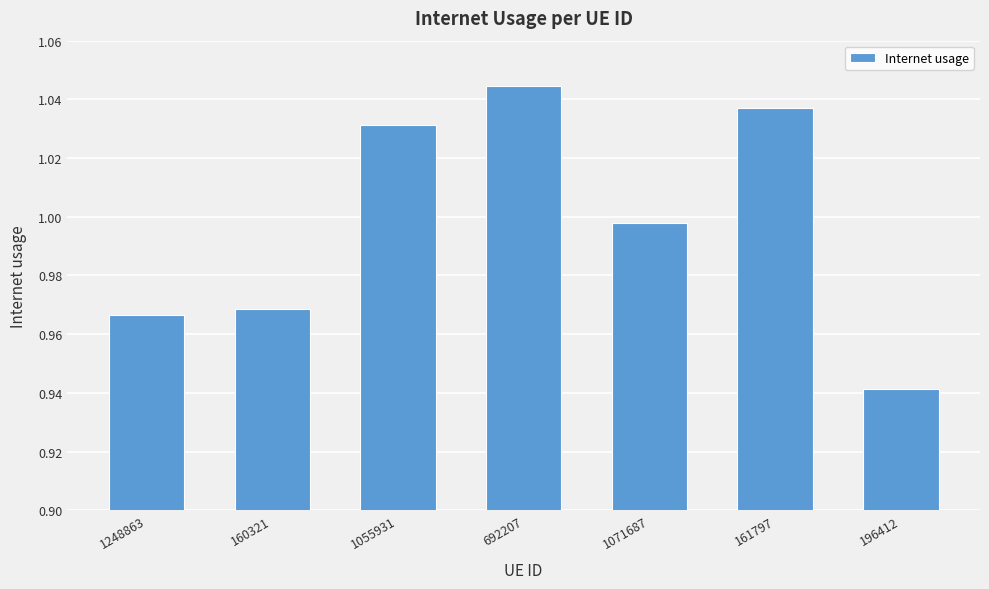

The value at 196412 is 1.7. True or false?

False